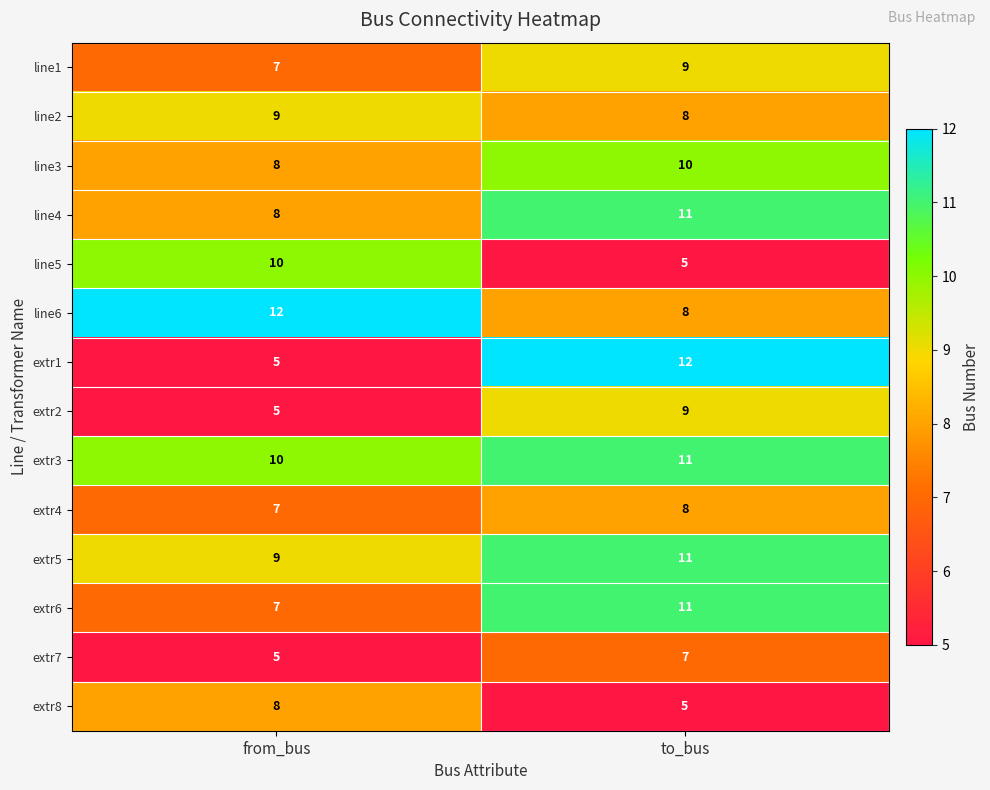

Rank the categories by extr2 value from highest to lowest.

to_bus, from_bus